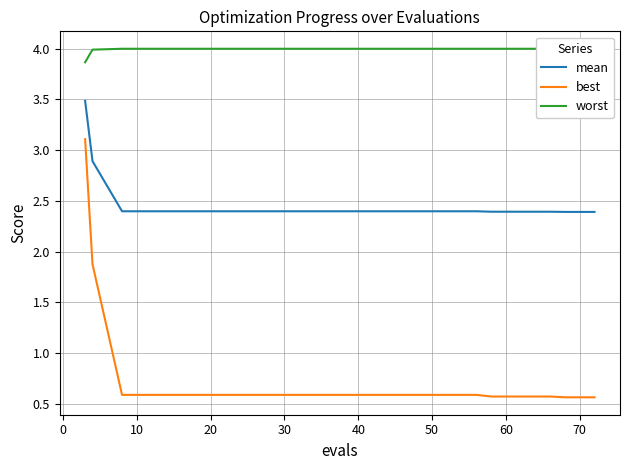

True or false: best and mean cross at least once.

False